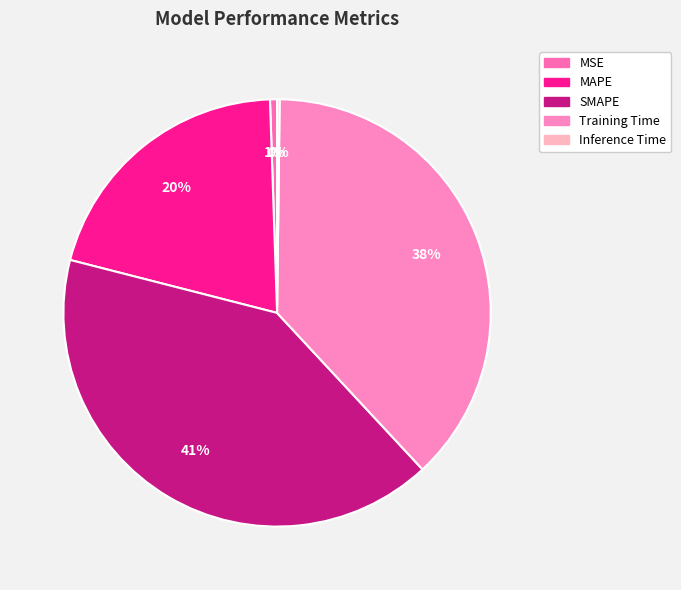

Count the number of slices in the pie.

5